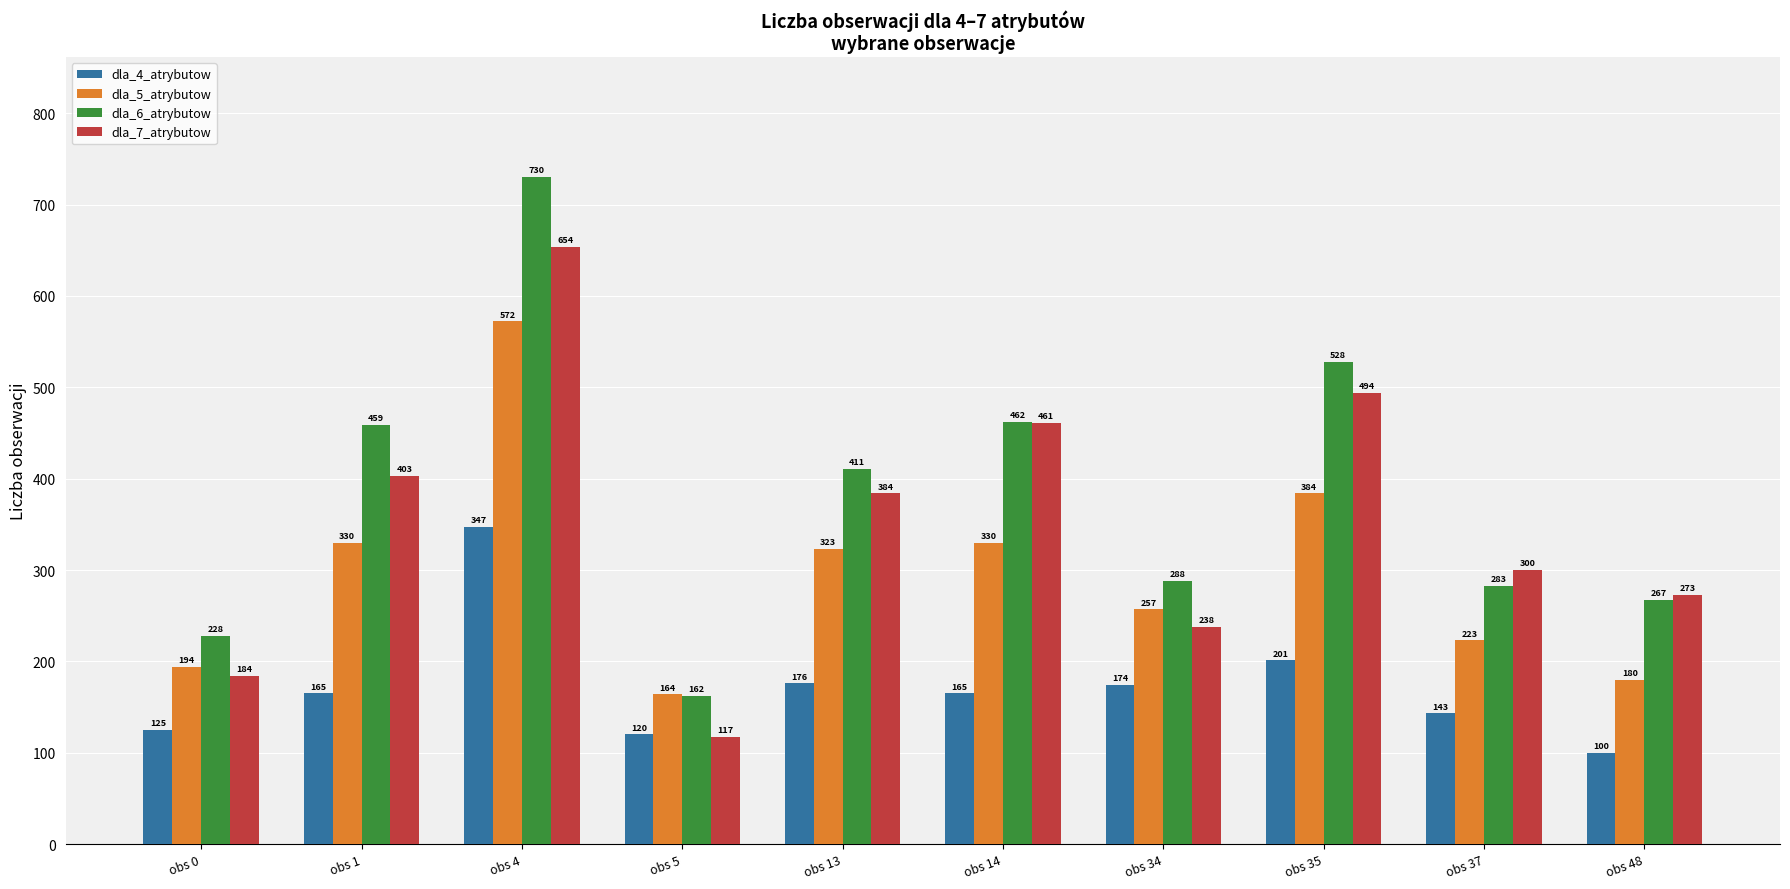

Reading right to left, extract all data points from this chart.

dla_4_atrybutow: 100	143	201	174	165	176	120	347	165	125
dla_5_atrybutow: 180	223	384	257	330	323	164	572	330	194
dla_6_atrybutow: 267	283	528	288	462	411	162	730	459	228
dla_7_atrybutow: 273	300	494	238	461	384	117	654	403	184